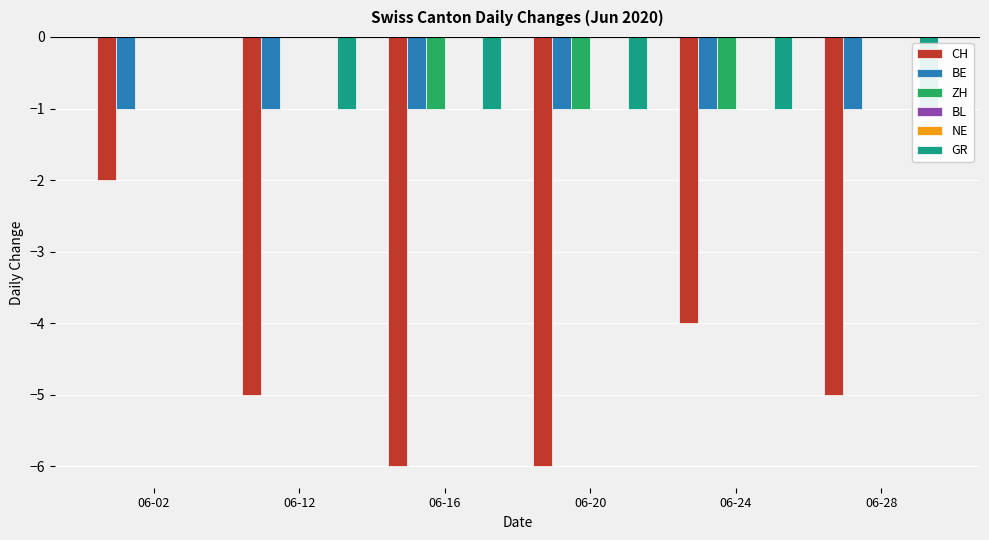

The value of GR at 06-02 is 0. True or false?

True